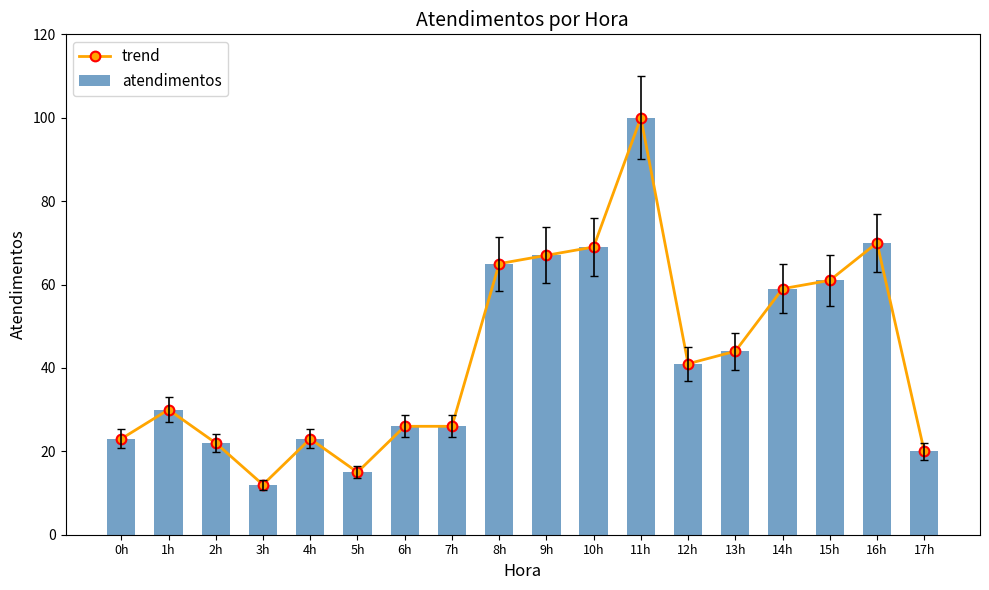

Reading left to right, transcribe all the data shown in this chart.

trend: 0h=23	1h=30	2h=22	3h=12	4h=23	5h=15	6h=26	7h=26	8h=65	9h=67	10h=69	11h=100	12h=41	13h=44	14h=59	15h=61	16h=70	17h=20
atendimentos: 0h=23	1h=30	2h=22	3h=12	4h=23	5h=15	6h=26	7h=26	8h=65	9h=67	10h=69	11h=100	12h=41	13h=44	14h=59	15h=61	16h=70	17h=20